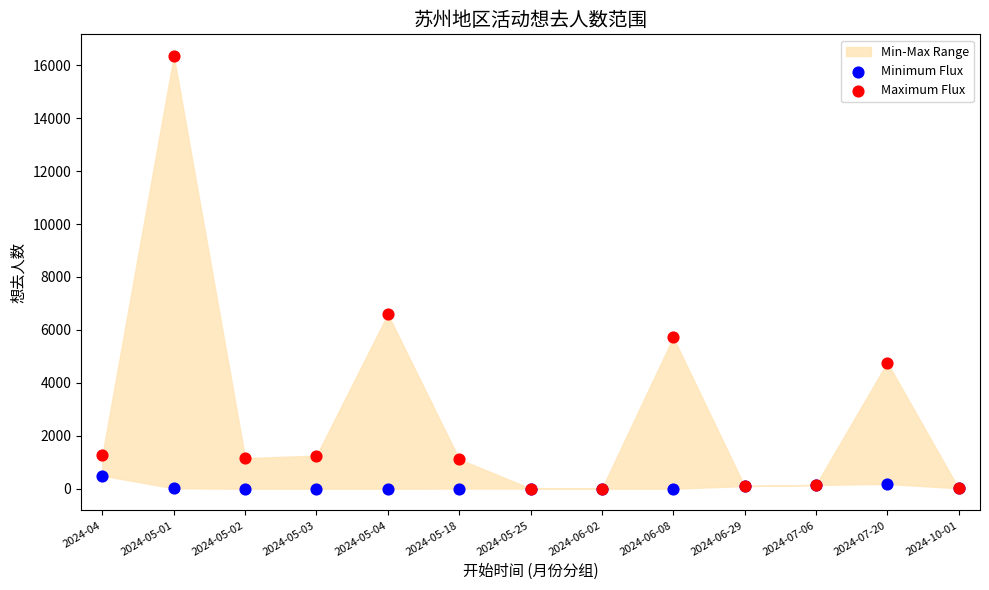

Across all series, what Y value is closest to 8174?

6591